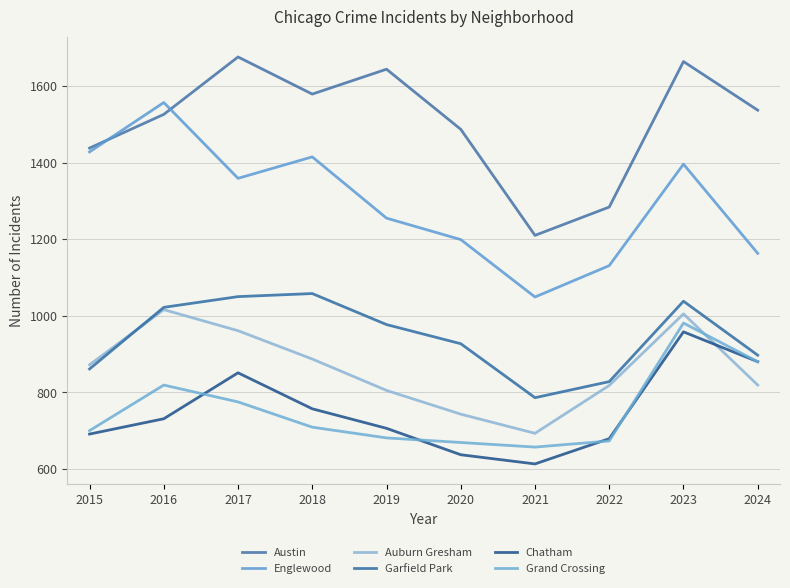

Where is the first local minimum for Austin?

2018